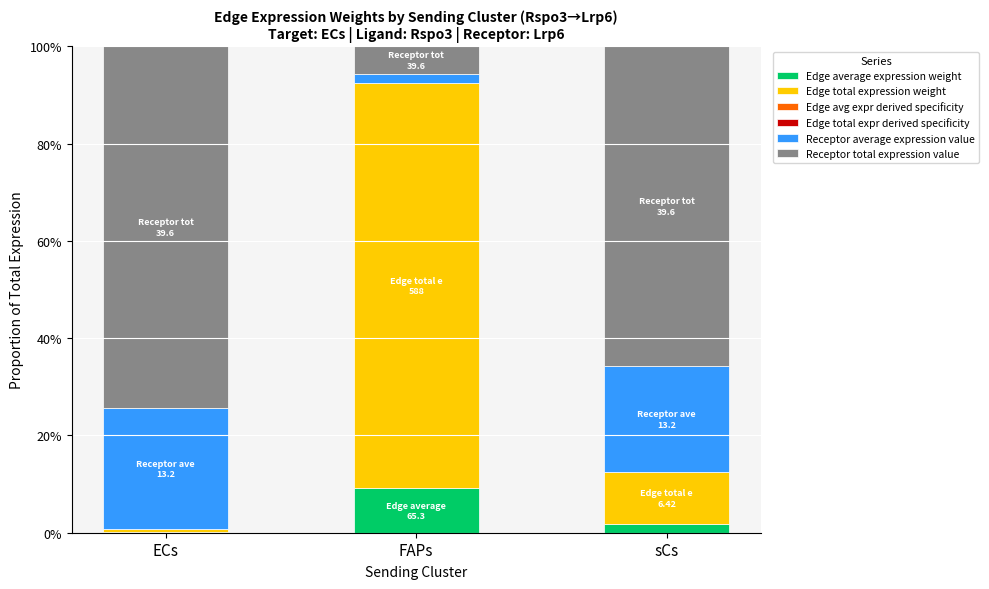

Does the chart contain stacked bars?

Yes